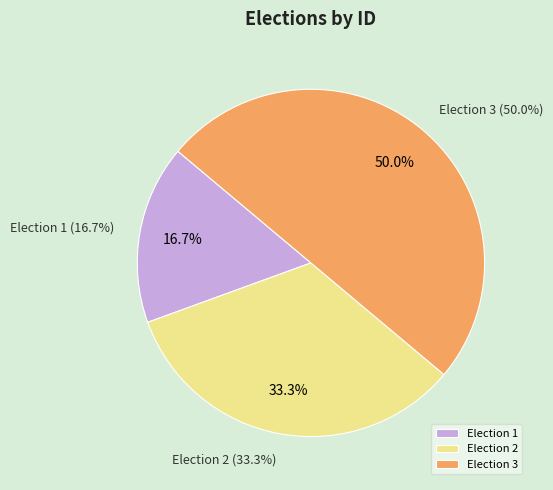

What percentage is the Election 1 slice, to the nearest percent?

17%